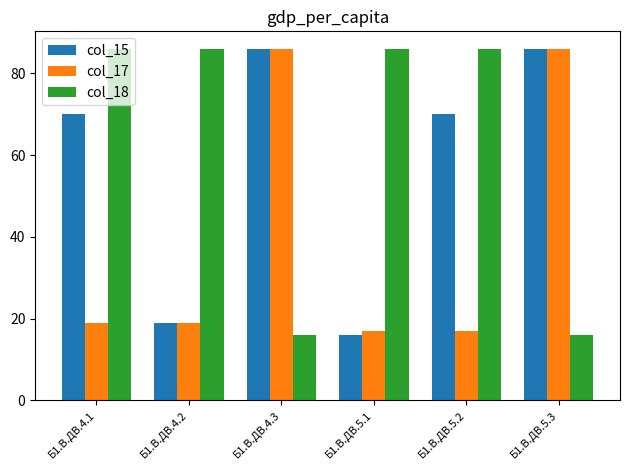

What is the spread (max minus min) of values at Б1.В.ДВ.5.1?

70